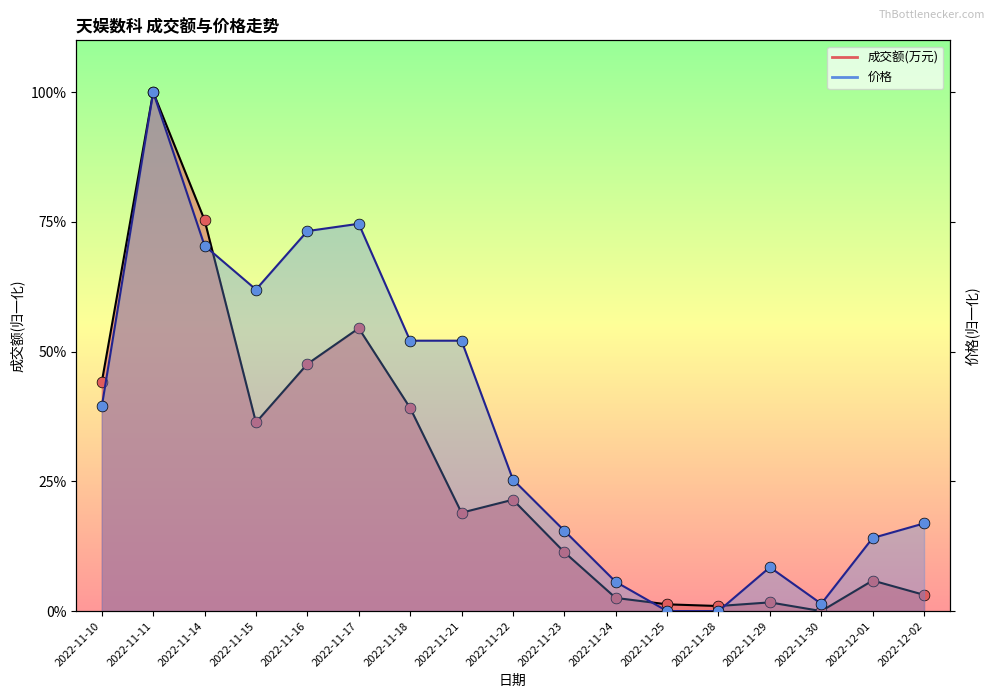

What is the total value across all series at 2022-11-14?

1.5